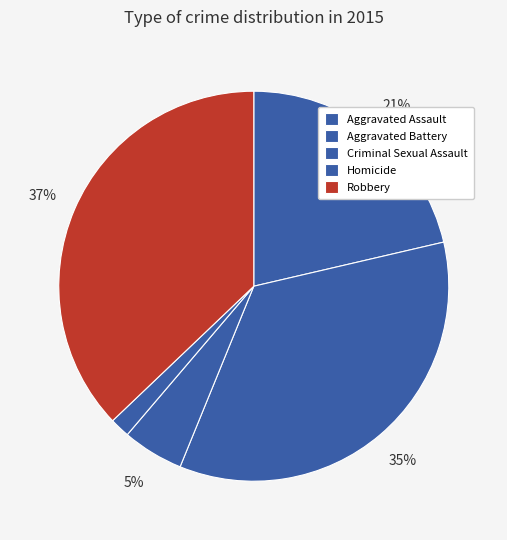

Rank the categories by value from lowest to highest.

Homicide, Criminal Sexual Assault, Aggravated Assault, Aggravated Battery, Robbery